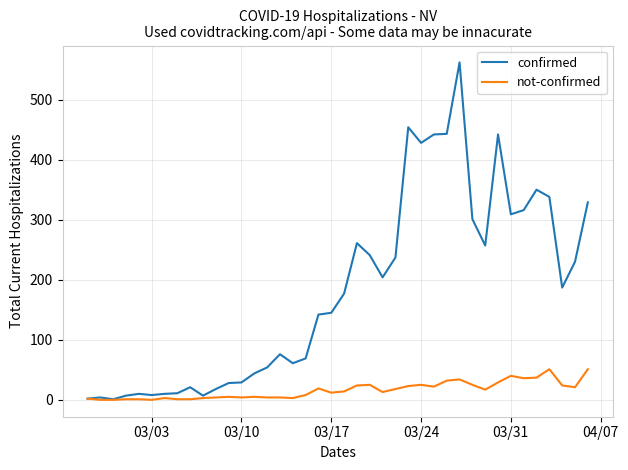

Which series has the widest spread of values?

confirmed